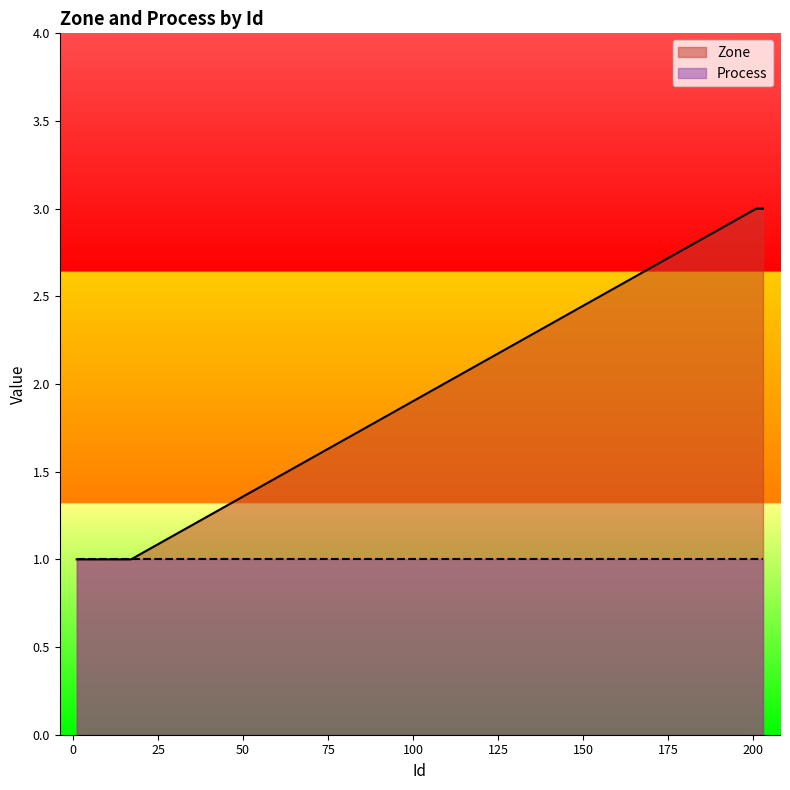

What is the value of the 19th point from the left?

3